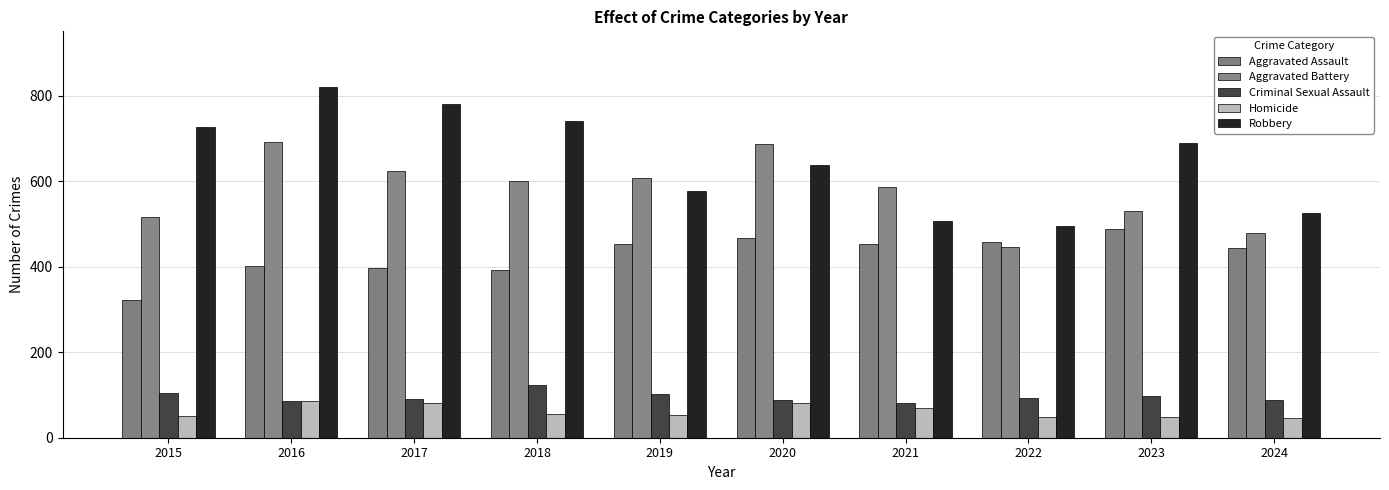

How many bars are there in total?

50